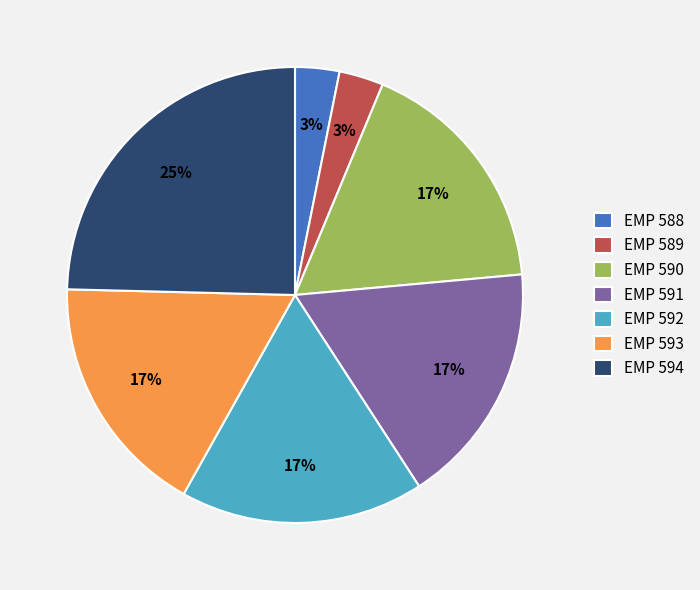

To the nearest percent, what percentage of the pie is EMP 591?

17%